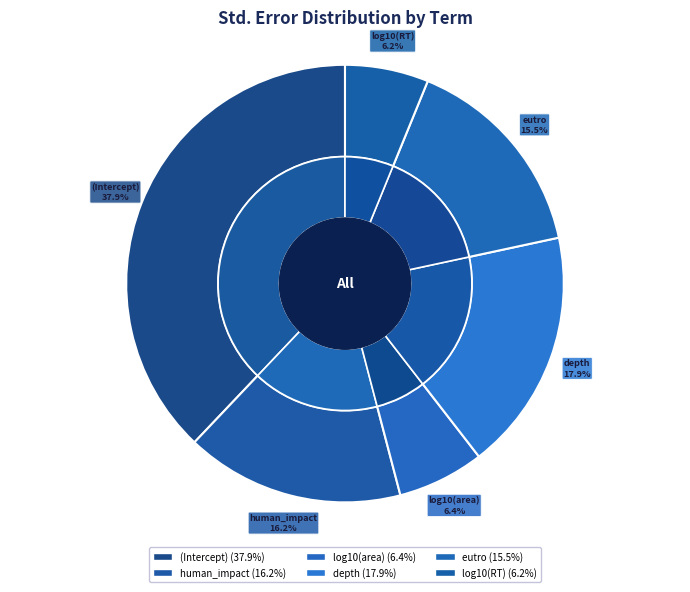

Does any single category account for the majority?

No